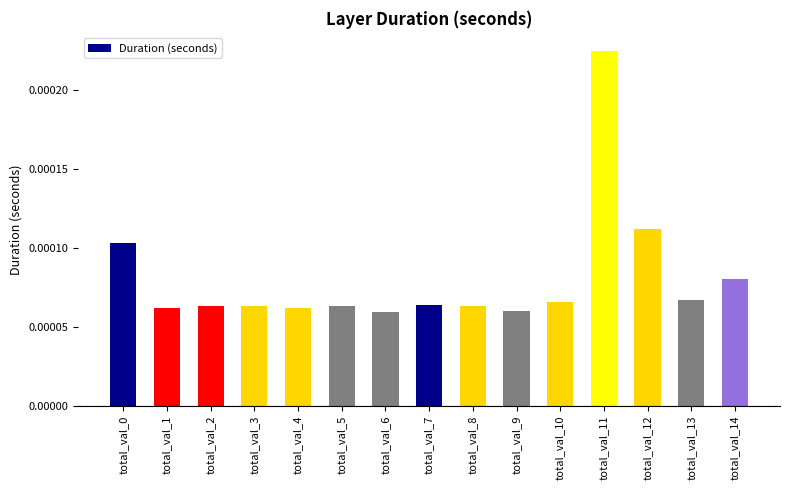

How many values are between 0 and 1?

15